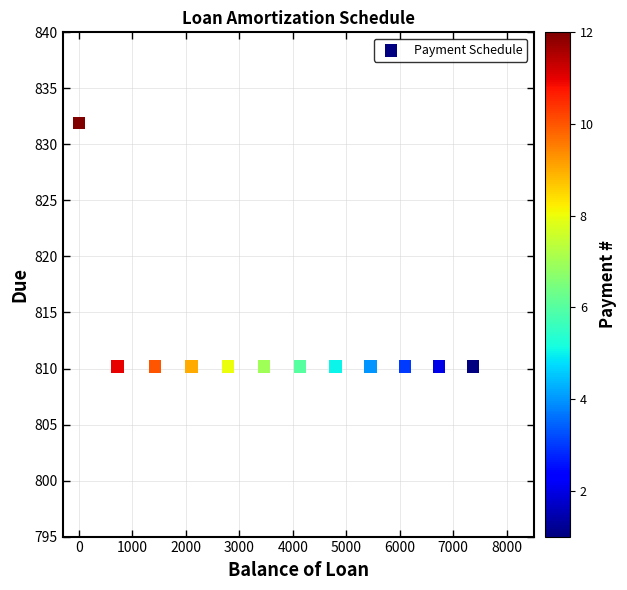

What is the range of X values (max minus min)?

7371.4